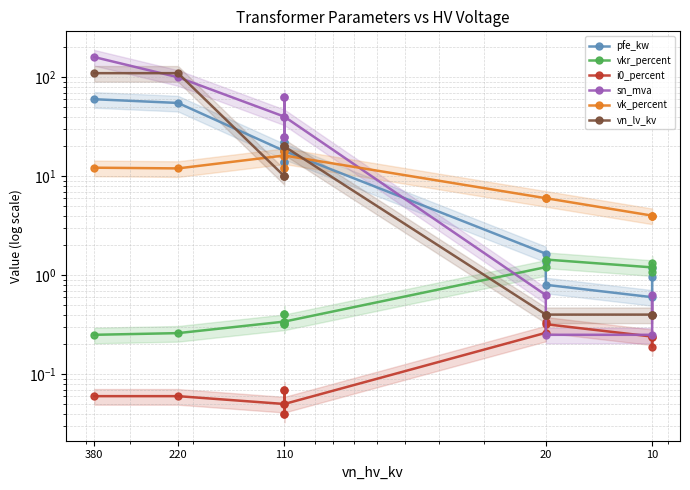

Which series has the widest spread of values?

sn_mva